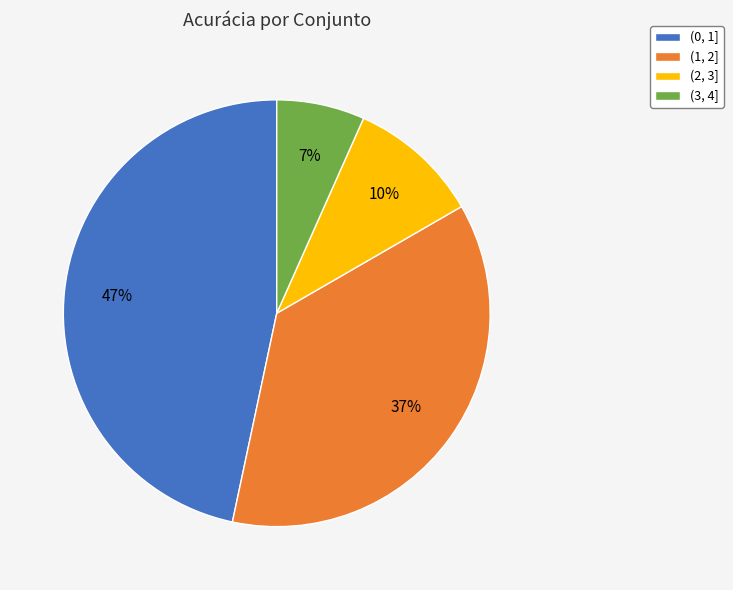

How many slices are in this pie chart?

4